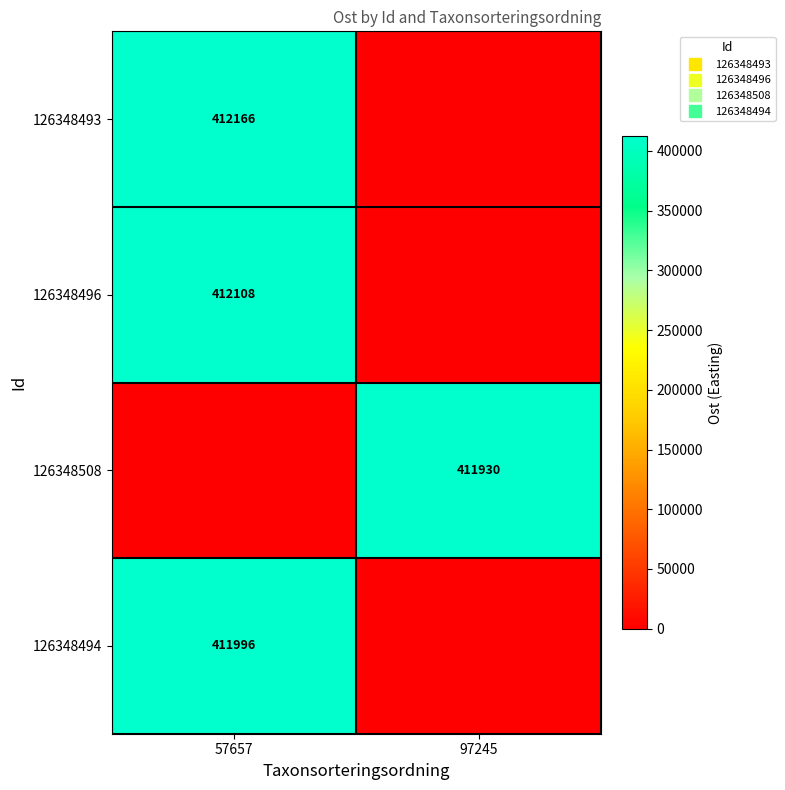

How many 126348508 values are between 0 and 411930?

2